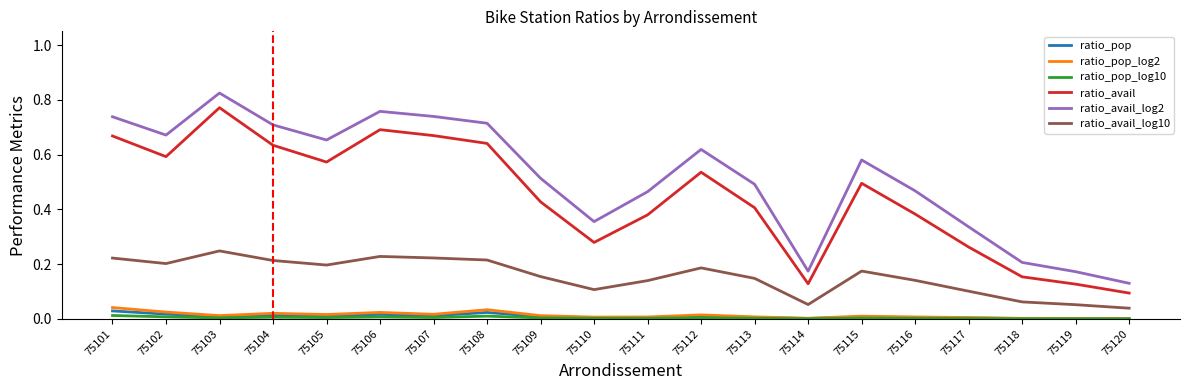

How many lines are shown in the chart?

6